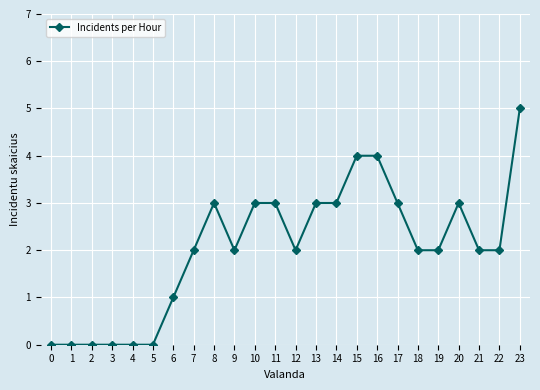

Approximately how many times larger is the value at 14 compared to 21?

1.5